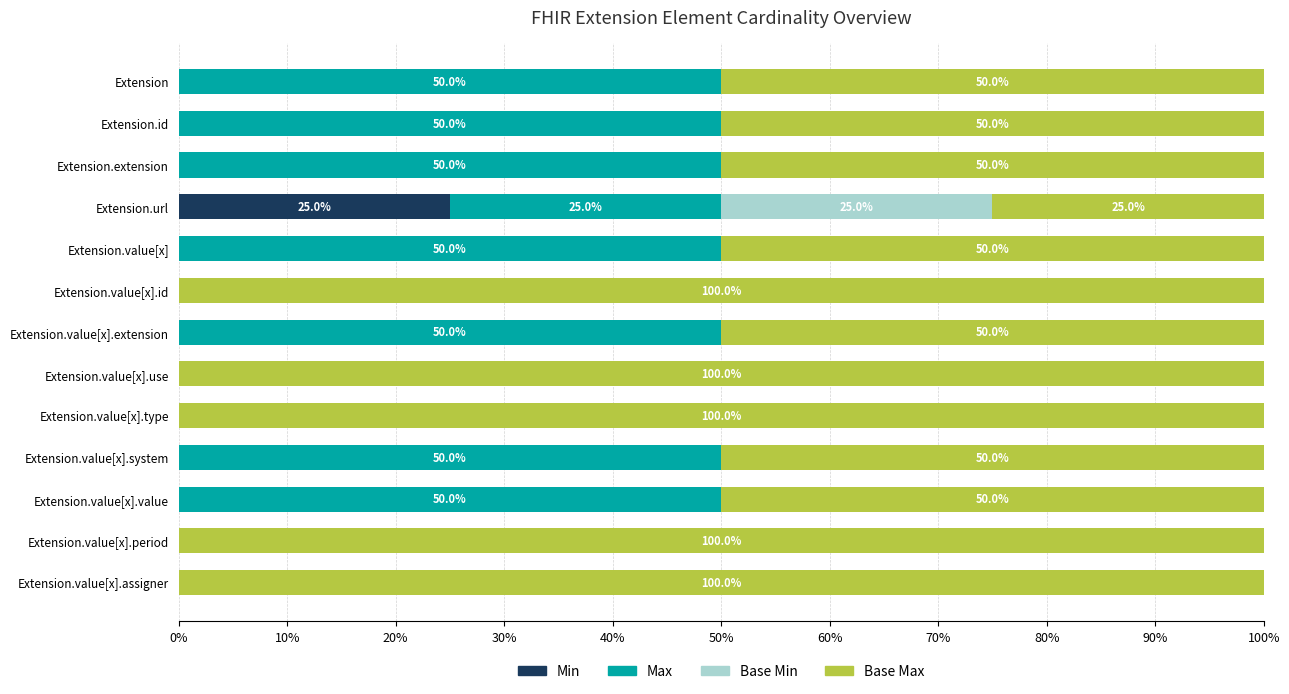

What is the maximum value for Min?

25